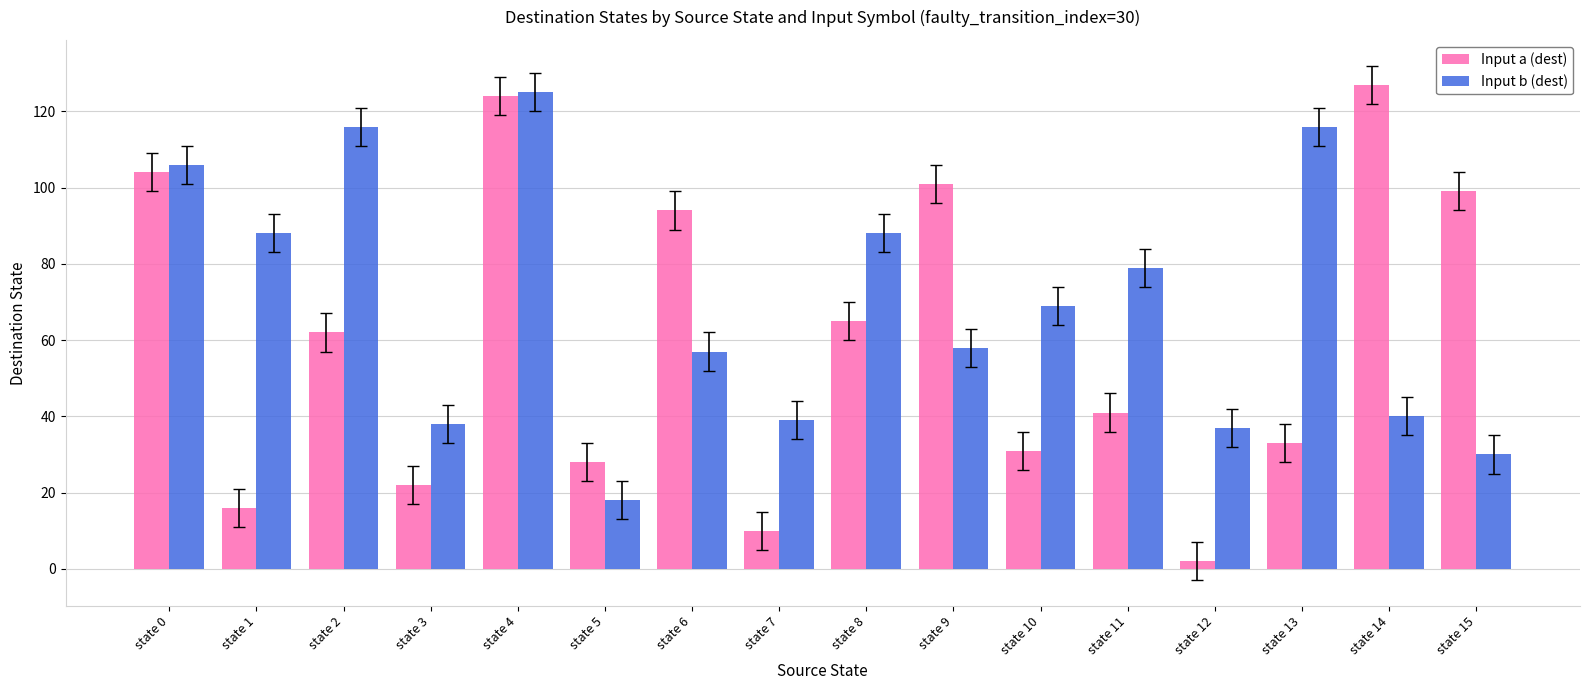

The Input b (dest) series shows 132 at state 11. True or false?

False